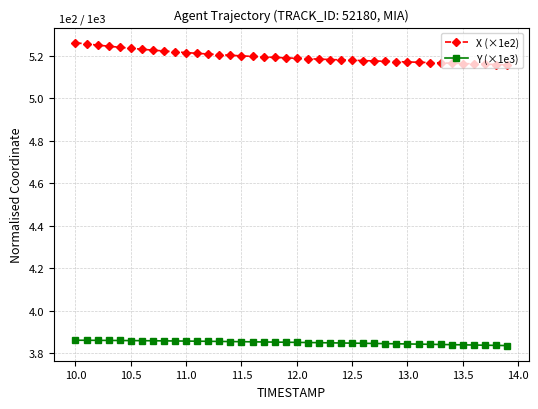

How many lines are shown in the chart?

2